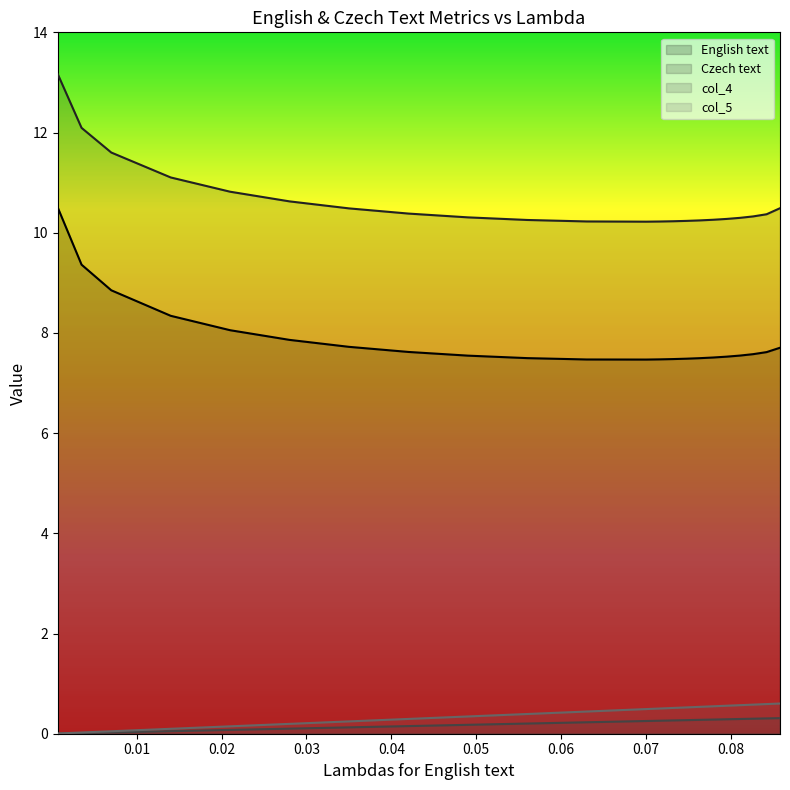

The value of col_4 at discount to 10% is 0.2. True or false?

False